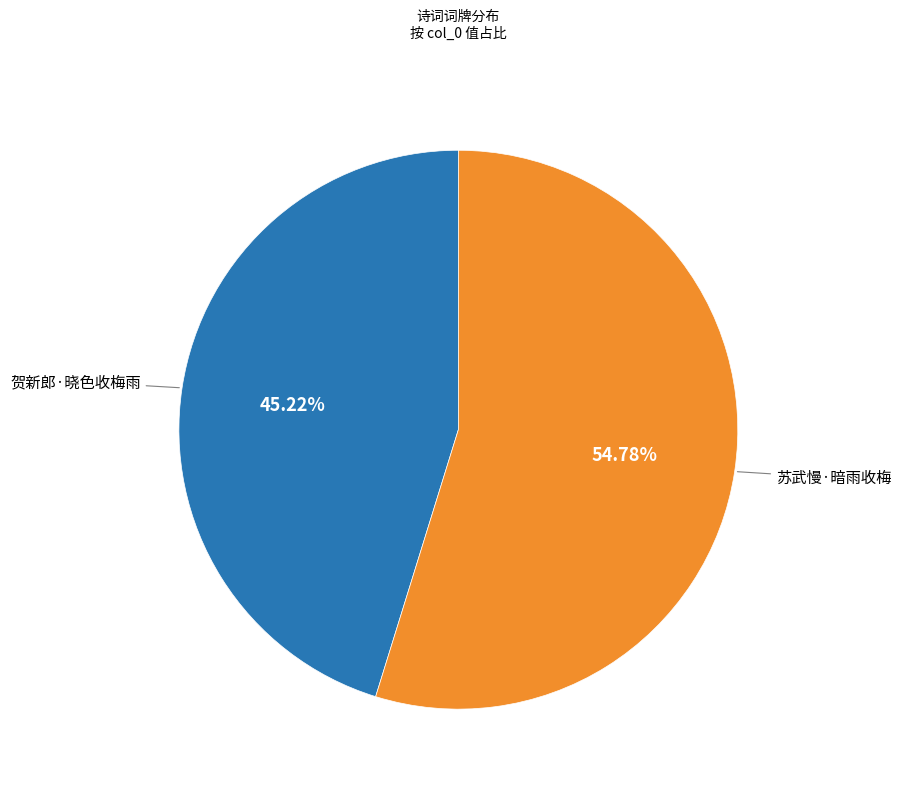

Is there any slice that represents more than half of the pie?

Yes